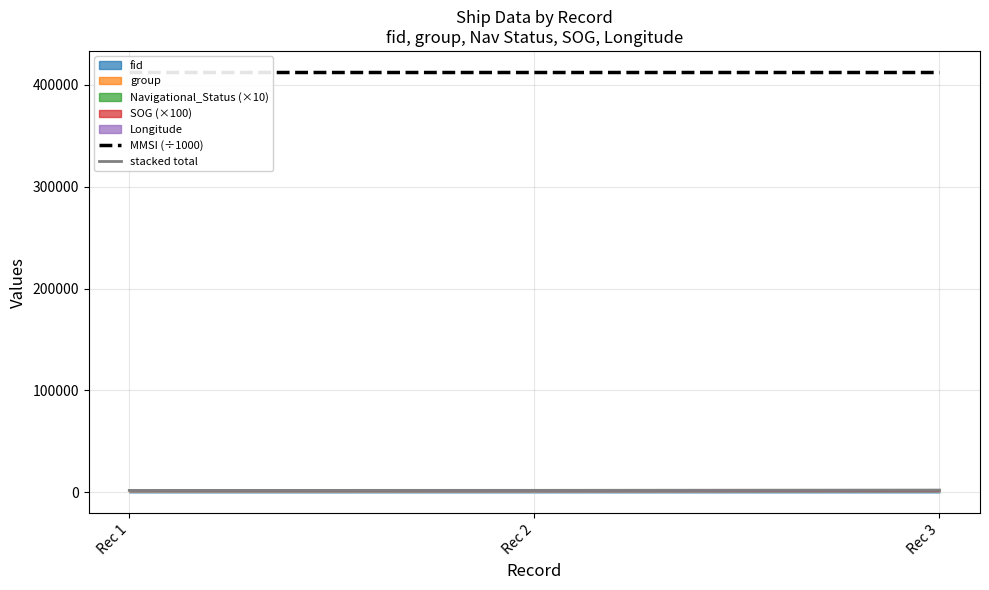

What is the minimum value for stacked total?

1955.1